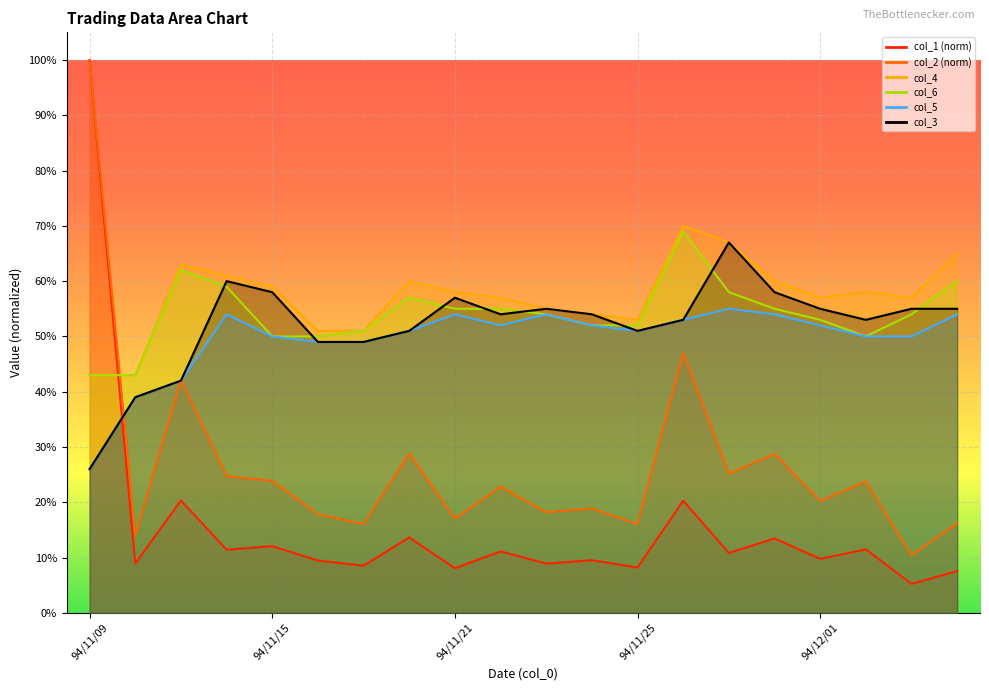

What is the approximate value of col_5 at 94/11/25?

0.5